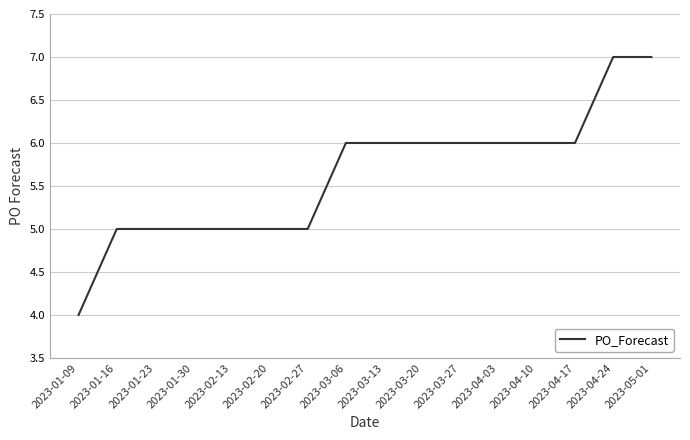

What is the smallest value displayed?

4